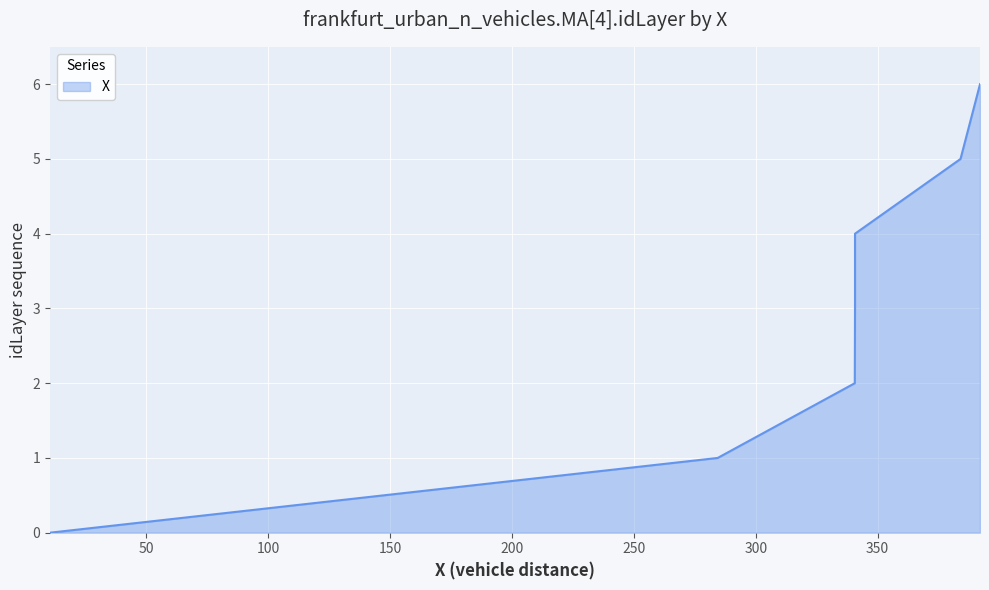

What is the change in value from 284.401322058606 to 392.020213557375?

+5